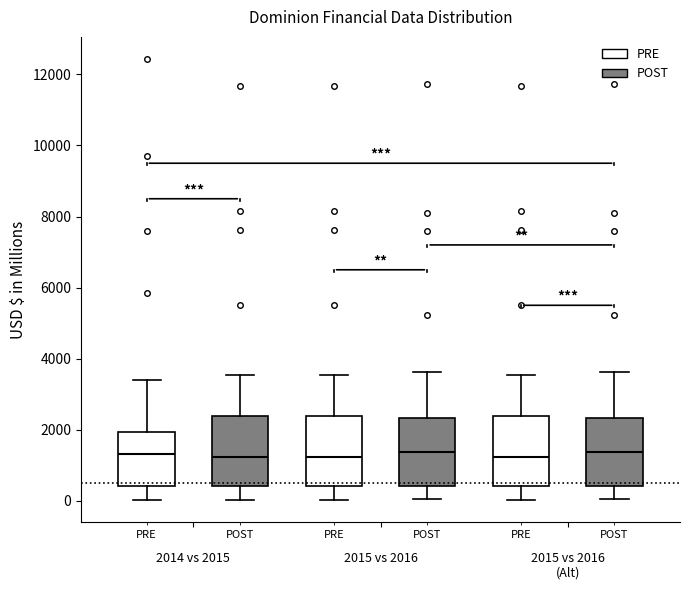

Where does the median line of the box for 2015 vs 2016 (Alt) (PRE) sit on the y-axis? The values are not printed on the chart, so give them approximately, as read against the axis.

1200